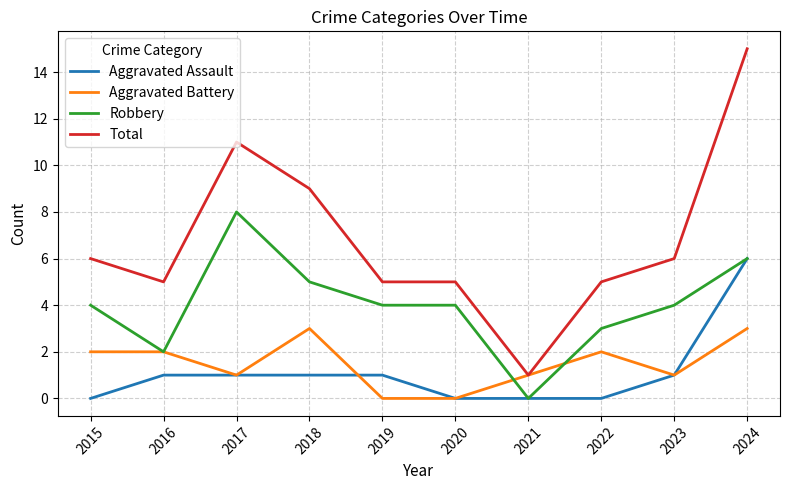

Reading right to left, what are all the values shown in this chart?

Aggravated Assault: 6	1	0	0	0	1	1	1	1	0
Aggravated Battery: 3	1	2	1	0	0	3	1	2	2
Robbery: 6	4	3	0	4	4	5	8	2	4
Total: 15	6	5	1	5	5	9	11	5	6